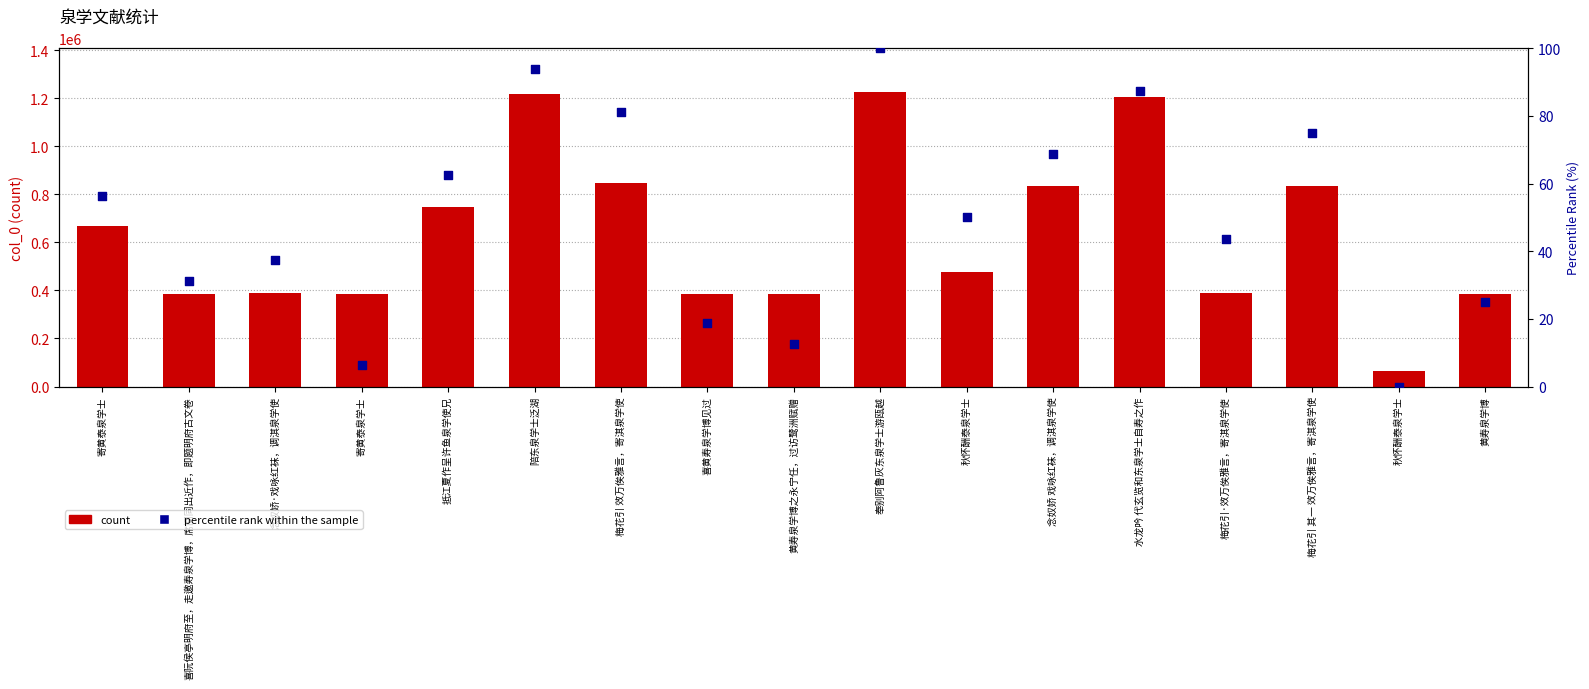

Which series contains the highest Y value?

count